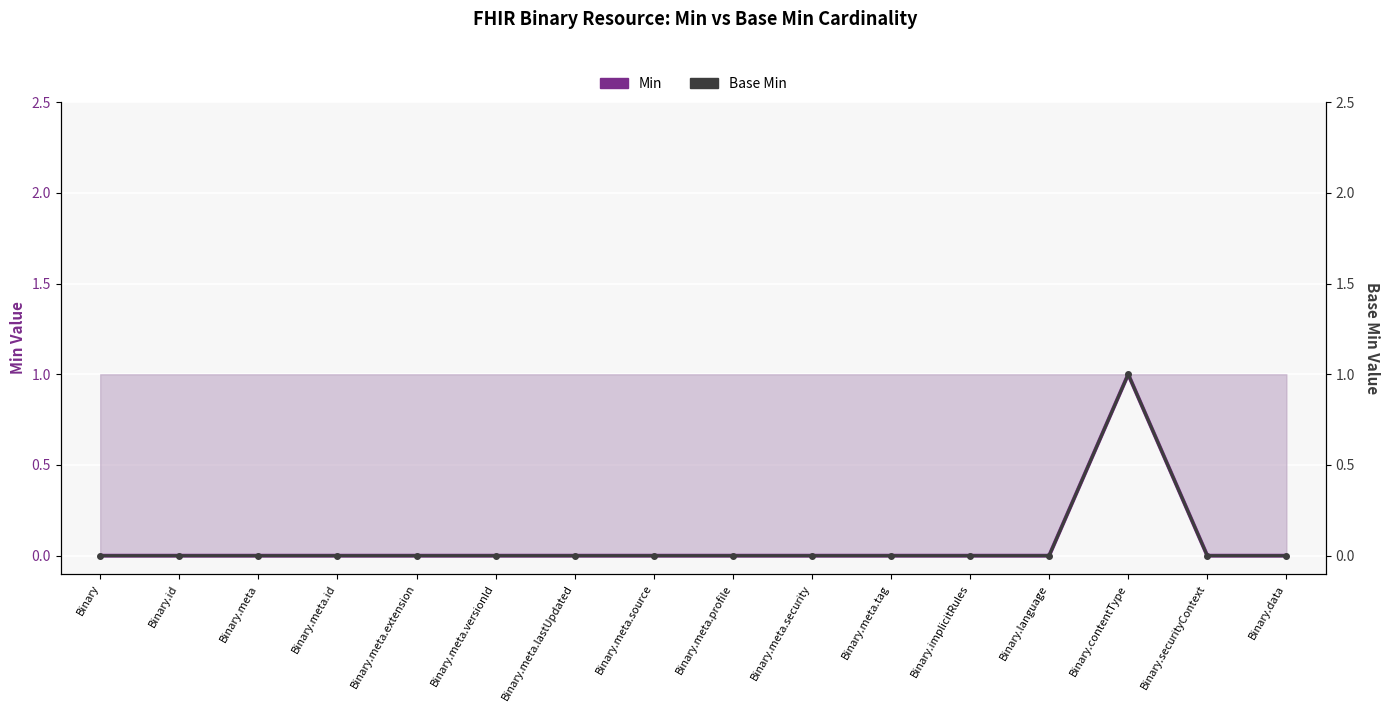

What is the label of the 1st point from the left?

Binary